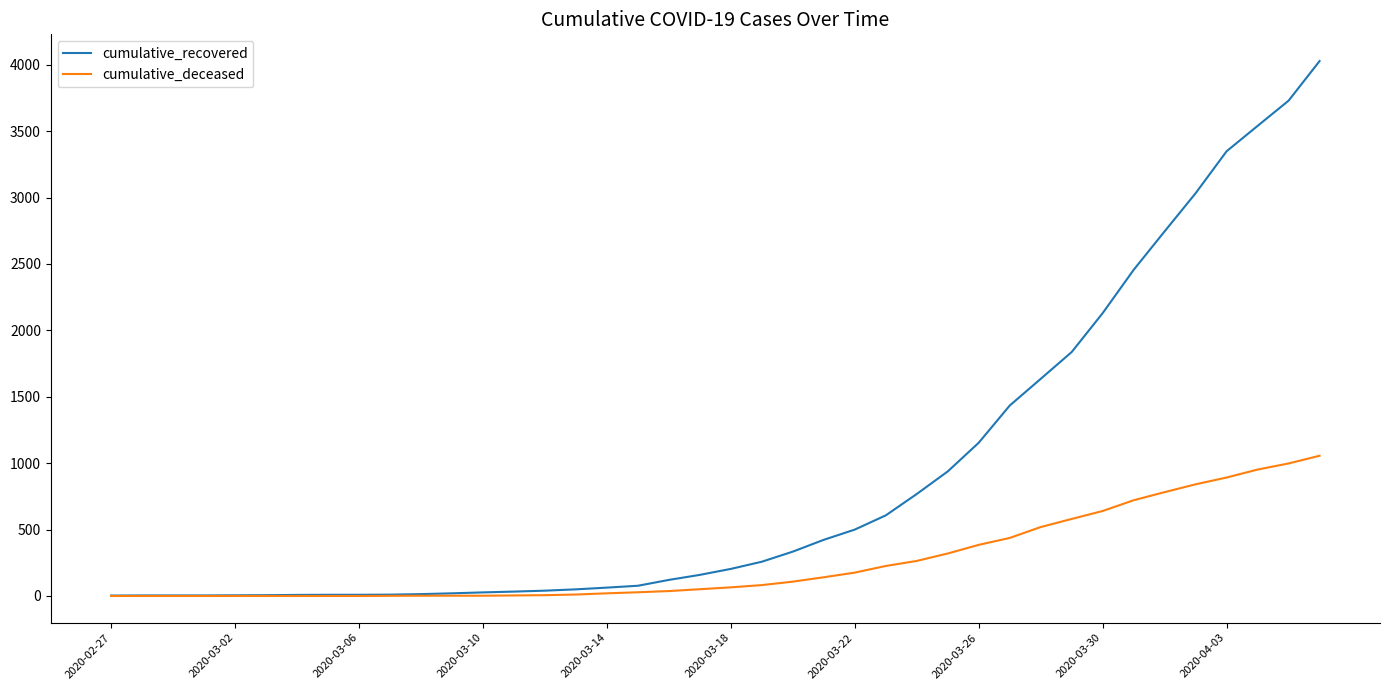

List the series in order of their peak value, highest first.

cumulative_recovered, cumulative_deceased